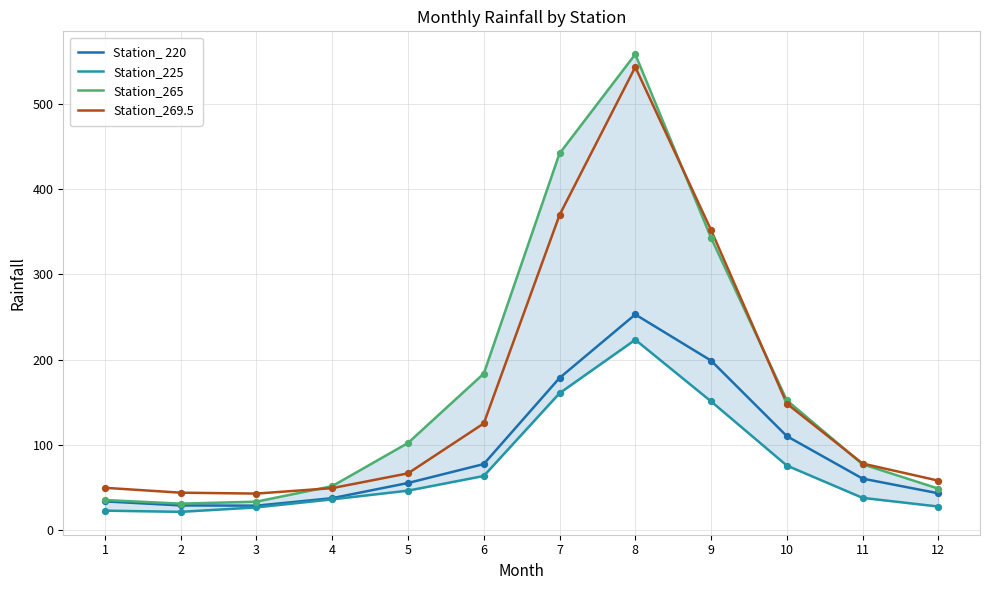

Which series has the largest total across all categories?

Station_265